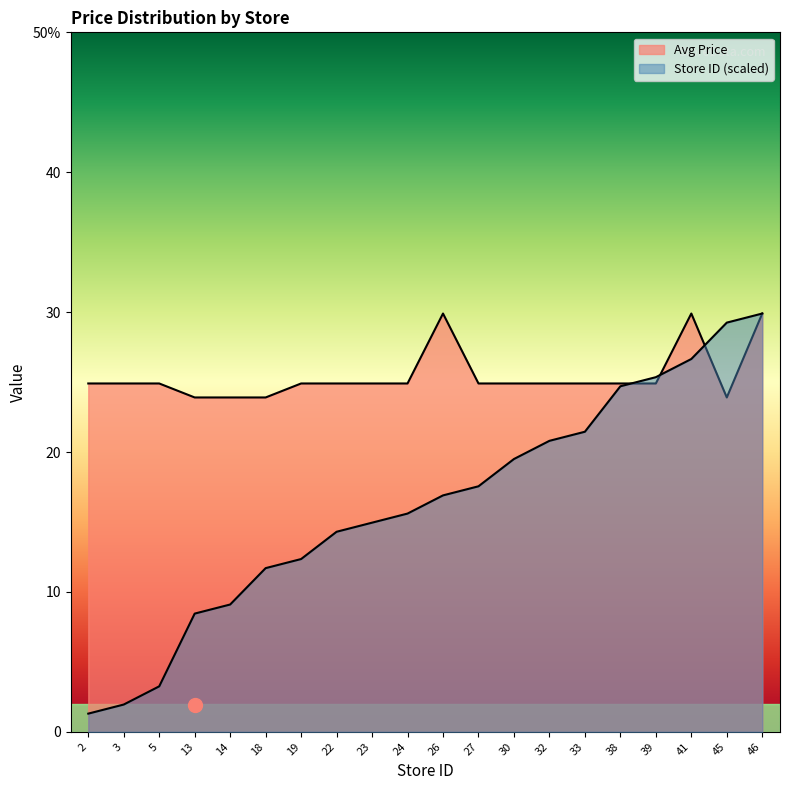

Reading left to right, extract all data points from this chart.

Avg Price: 2=24.9	3=24.9	5=24.9	13=23.9	14=23.9	18=23.9	19=24.9	22=24.9	23=24.9	24=24.9	26=29.9	27=24.9	30=24.9	32=24.9	33=24.9	38=24.9	39=24.9	41=29.9	45=23.9	46=29.9
Store Count: 2=1.3	3=1.9	5=3.2	13=8.4	14=9.1	18=11.7	19=12.3	22=14.3	23=14.9	24=15.6	26=16.9	27=17.6	30=19.5	32=20.8	33=21.4	38=24.7	39=25.3	41=26.6	45=29.2	46=29.9